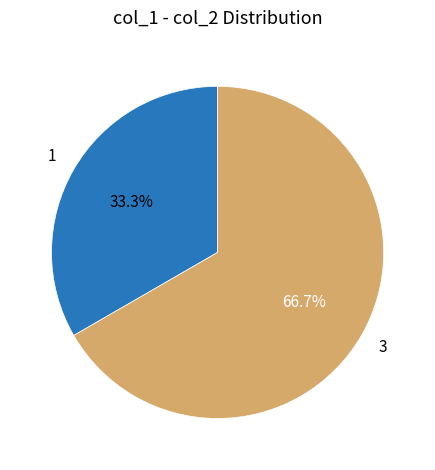

True or false: 1 accounts for 46% of the total.

False